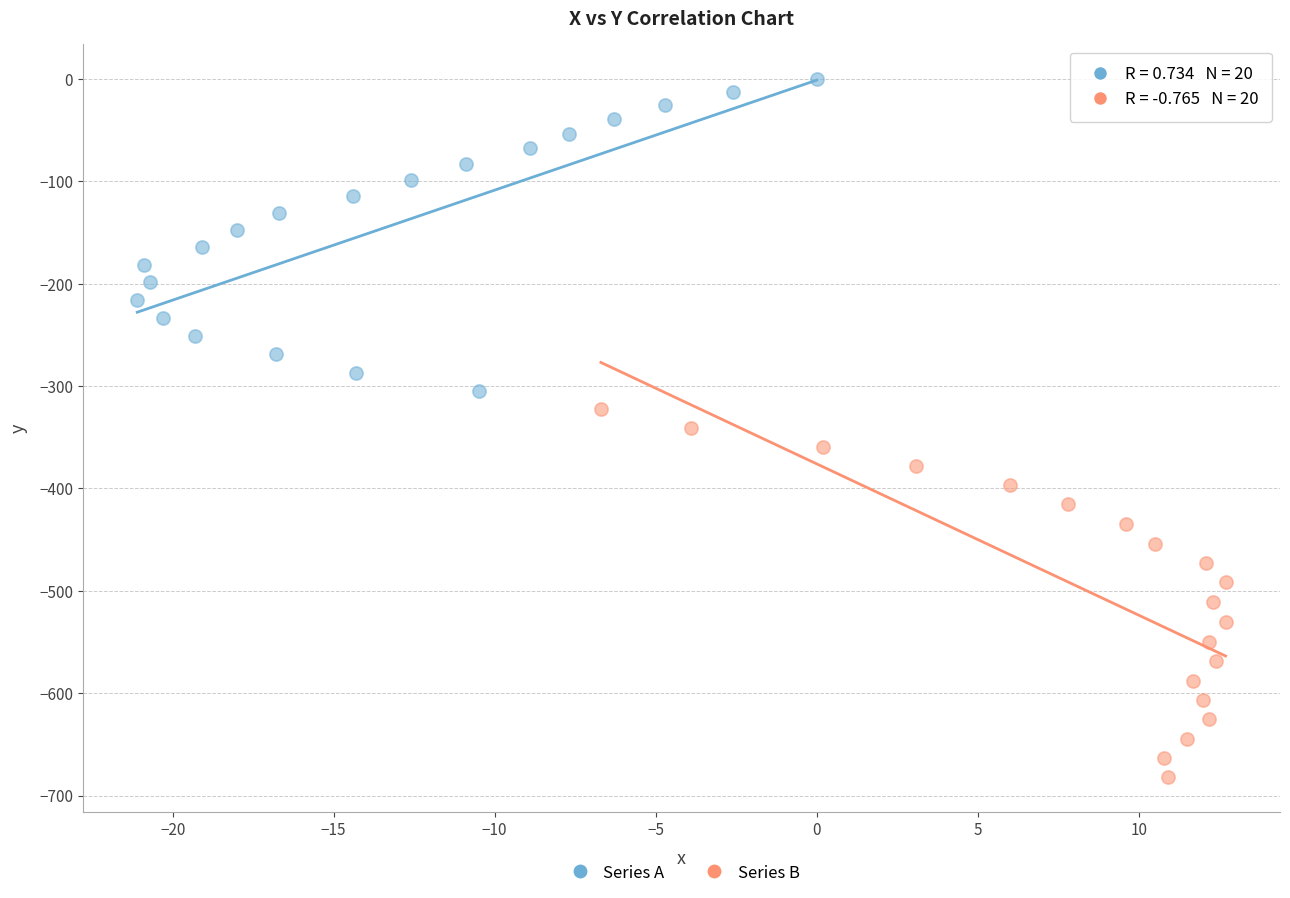

What are all the series names shown in the legend?

Series A, Series B